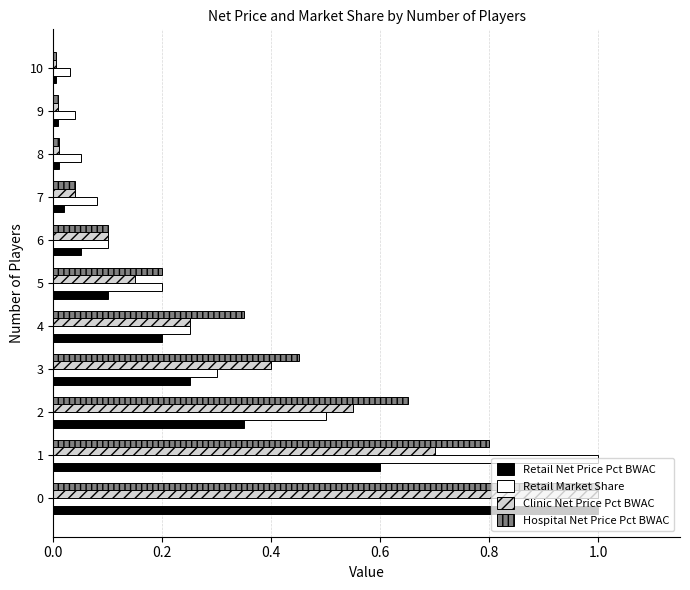

What is the maximum value shown in the chart?

1.0